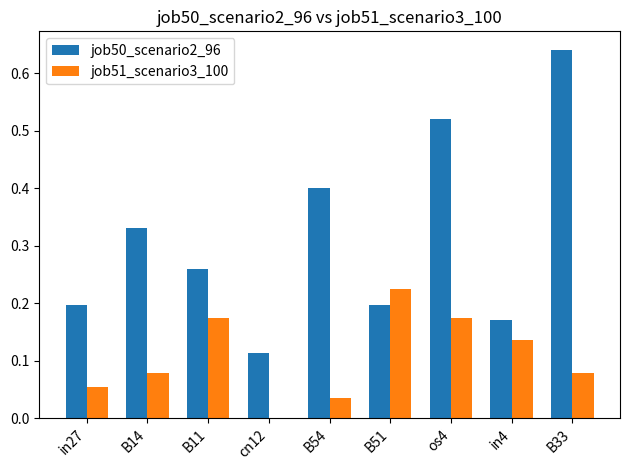

What is the sum of all job51_scenario3_100 values?

1.0